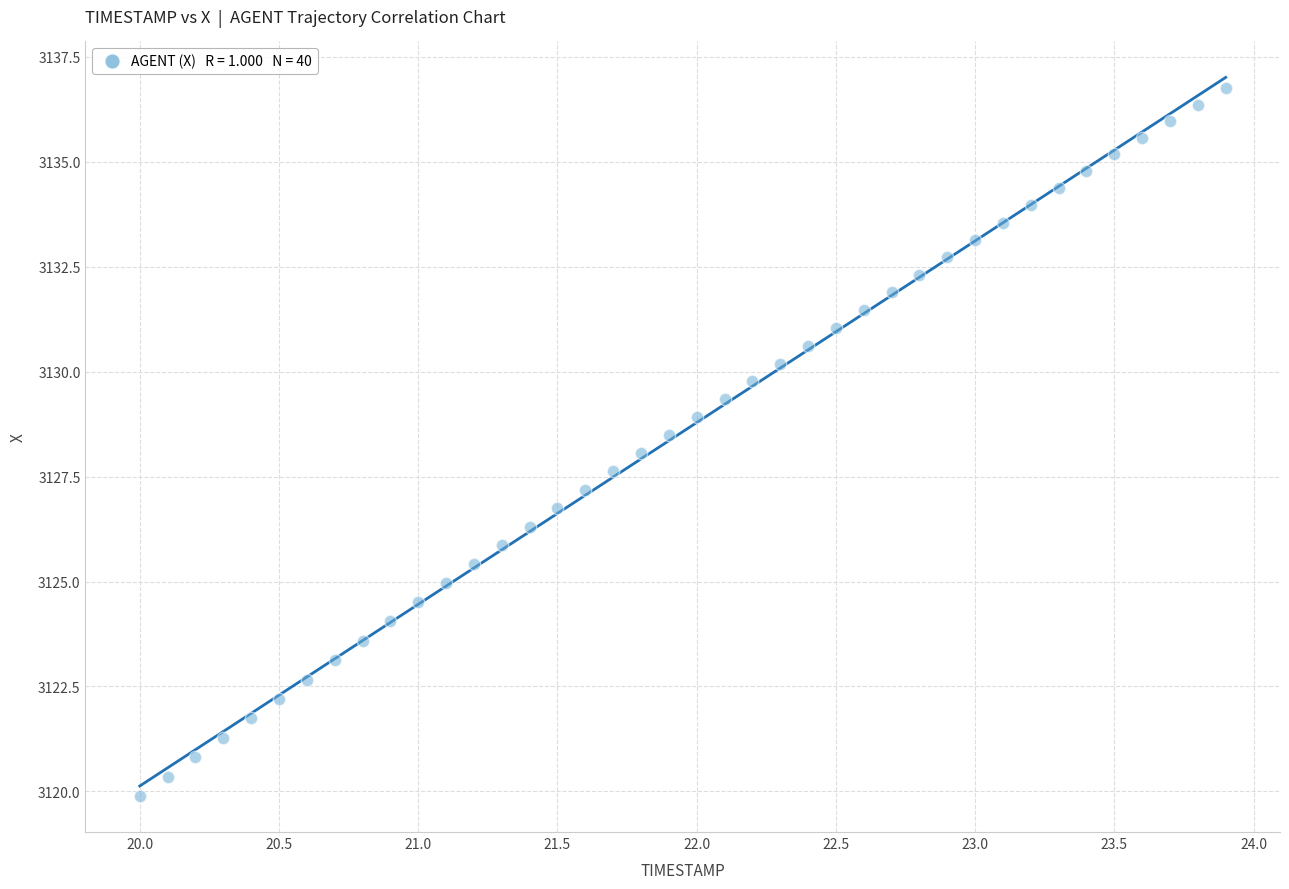

What is the range of Y values (max minus min)?

16.9